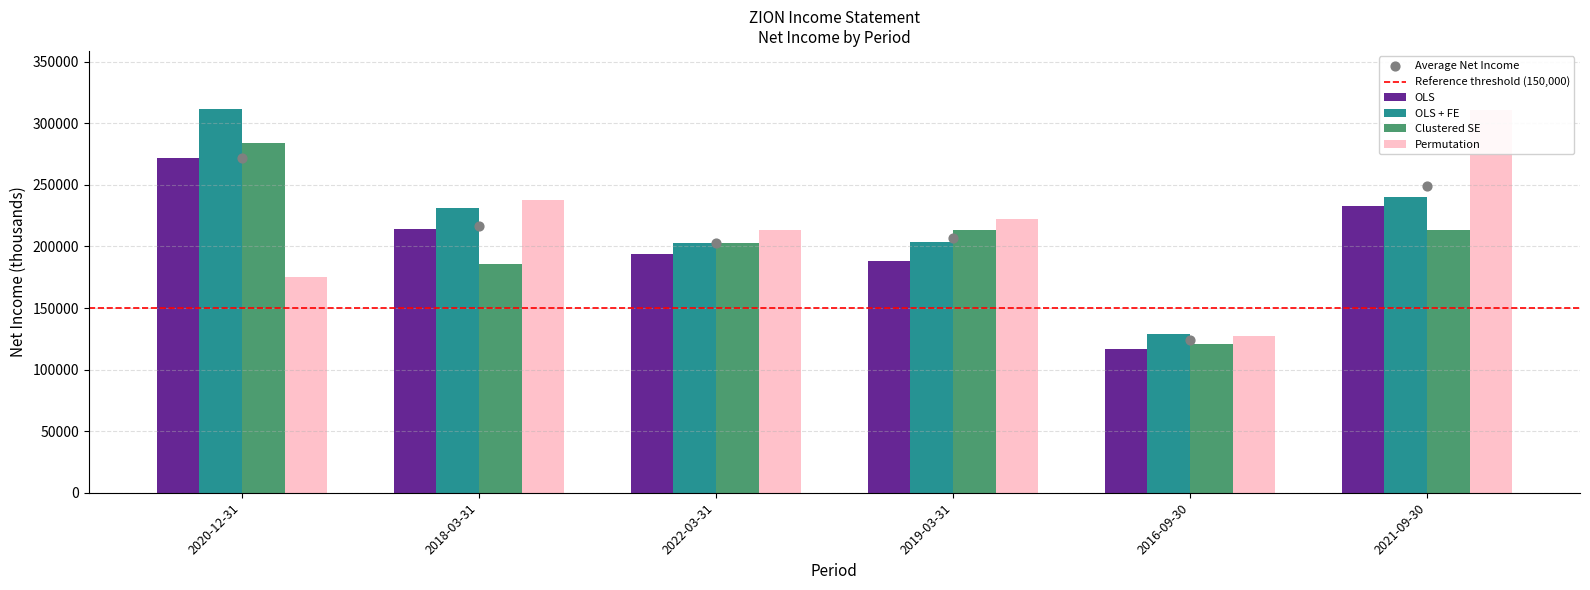

Which series contains the highest Y value?

OLS + FE